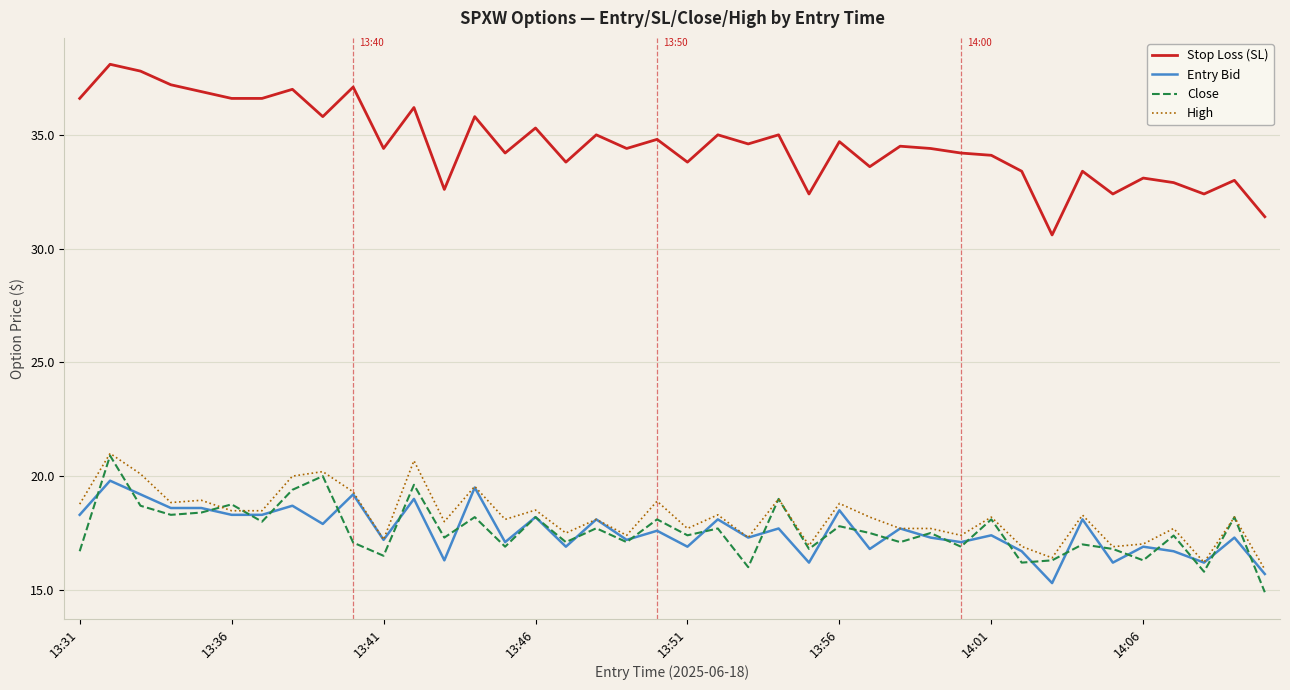

Which series has the largest total across all categories?

Stop Loss (SL)